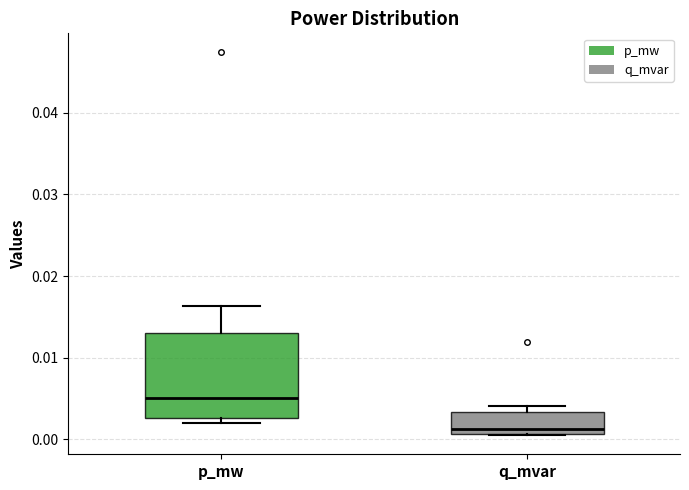

Where is the upper edge of the box for p_mw on the y-axis? The values are not printed on the chart, so give them approximately, as read against the axis.

0.013